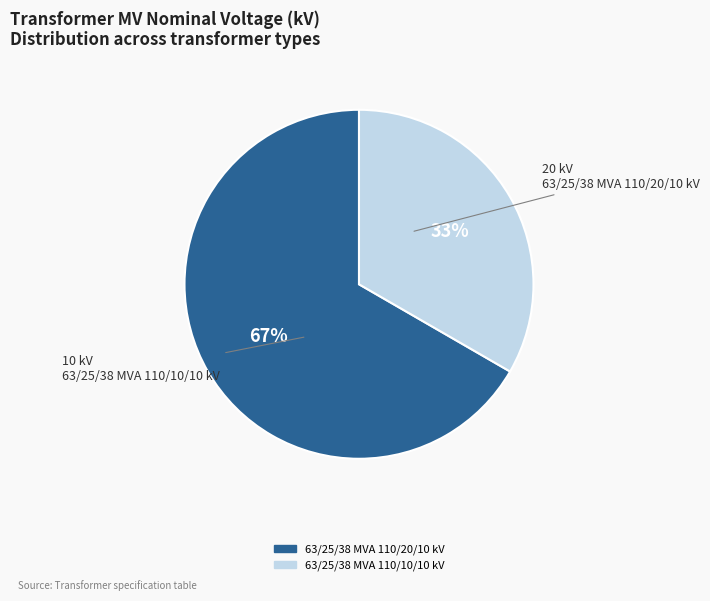

To the nearest percent, what portion does 63/25/38 MVA 110/10/10 kV represent?

33%